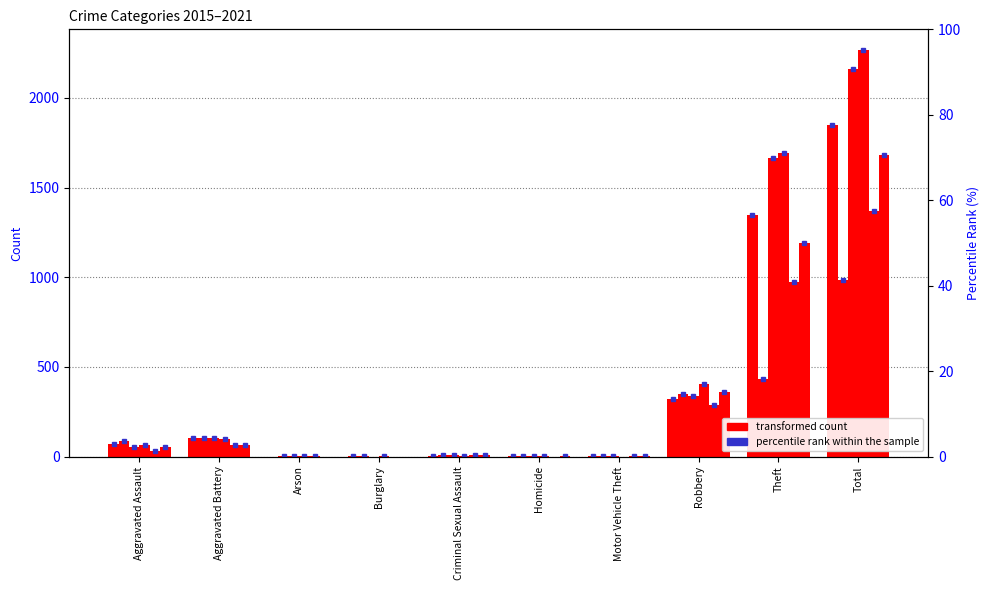

At which category does the chart reach its peak across all series?

Total